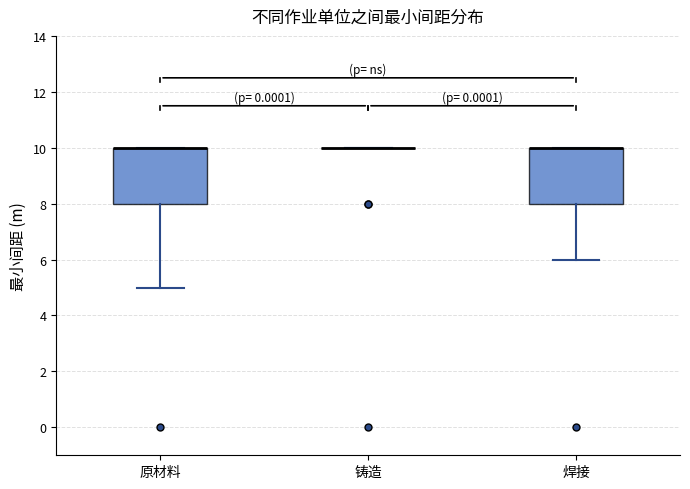

Where is the lower edge of the box for 焊接 on the y-axis? The values are not printed on the chart, so give them approximately, as read against the axis.

8